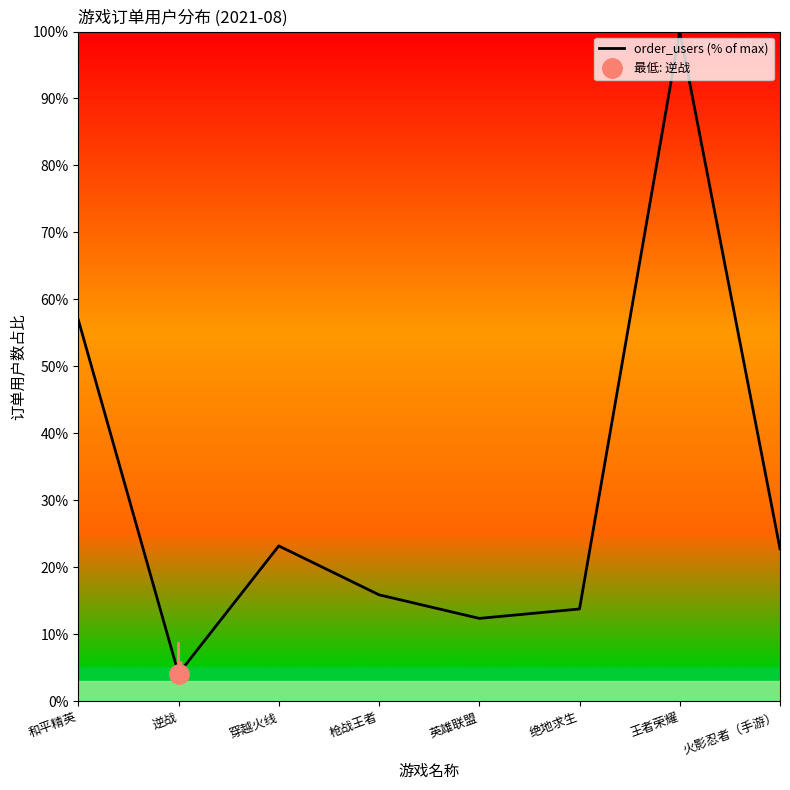

What is the label of the 2nd point from the left?

逆战